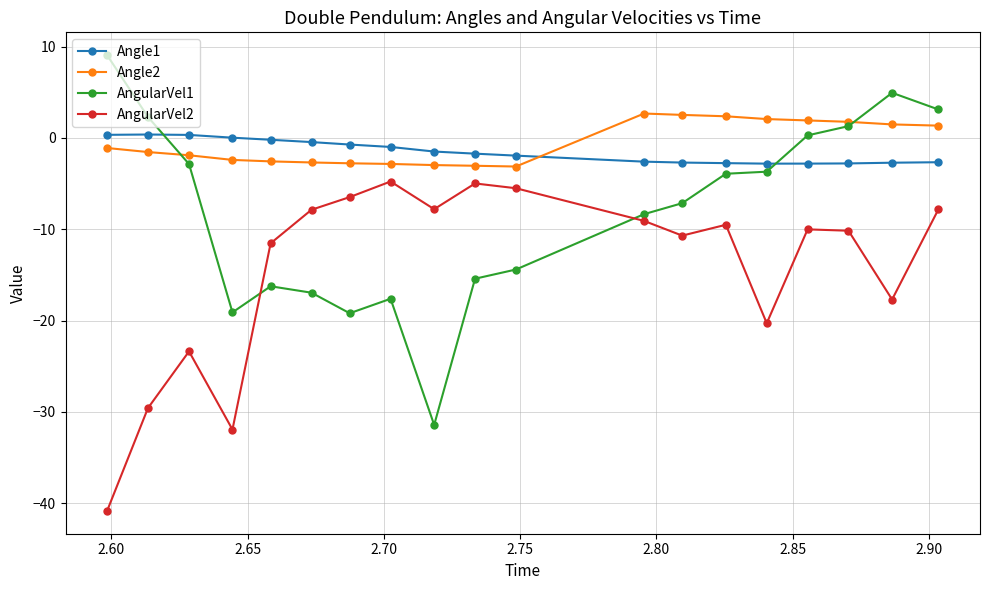

True or false: AngularVel1 has more than 1 points higher than both neighbors.

True